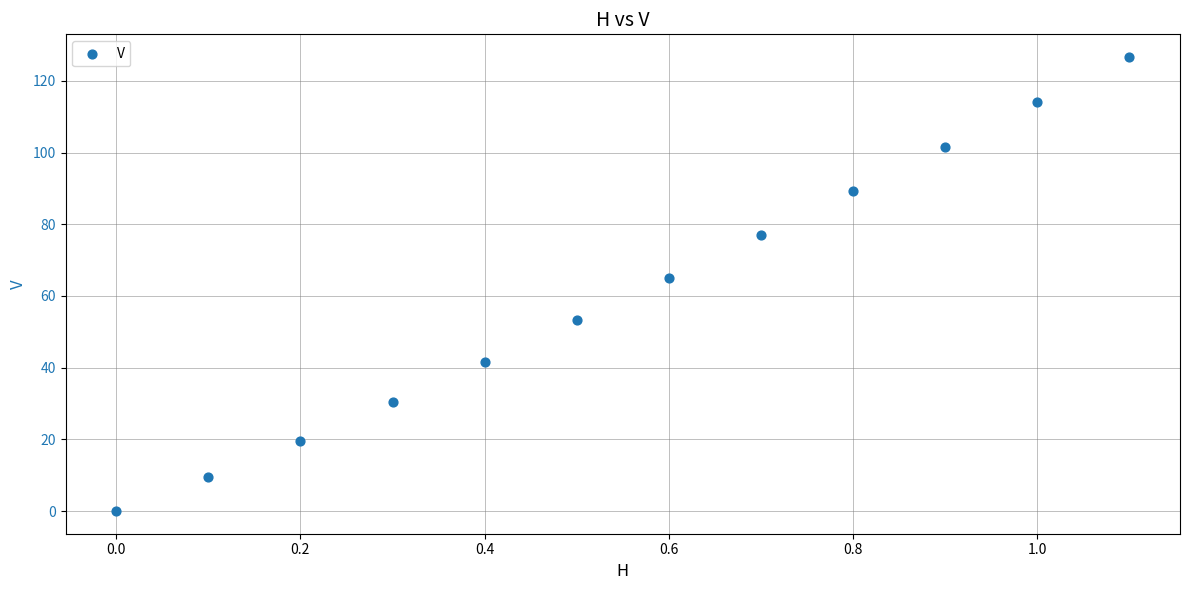

What is the range of Y values (max minus min)?

126.7